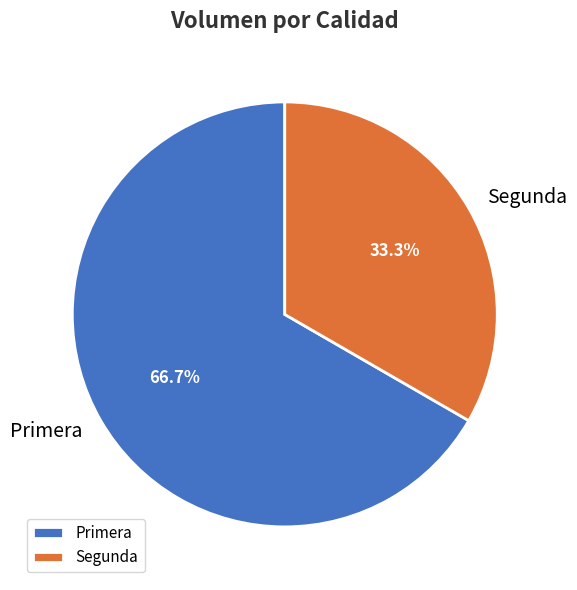

Count the number of slices in the pie.

2